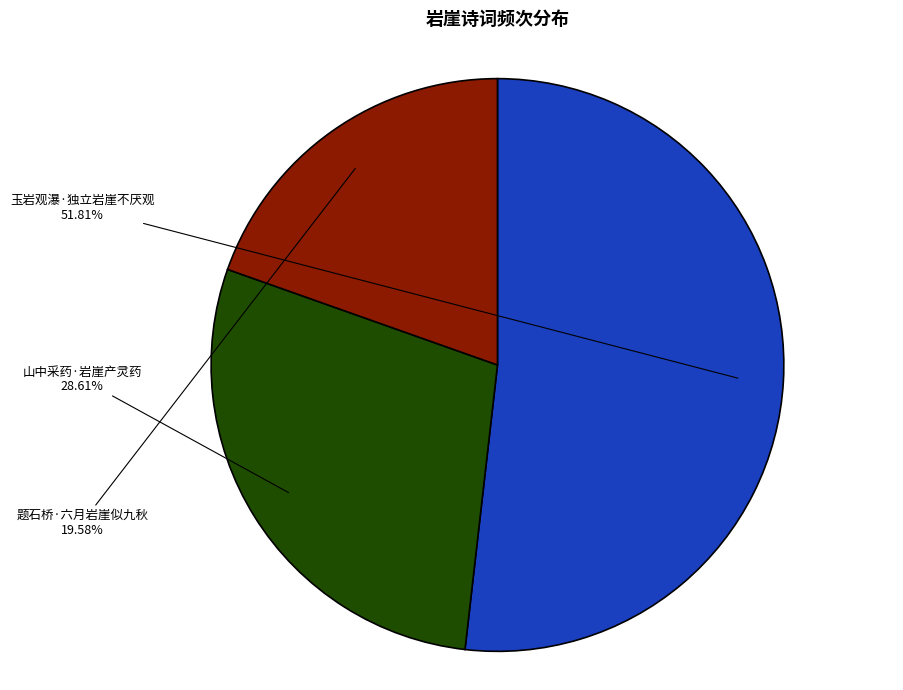

To the nearest percent, what percentage of the pie is 玉岩观瀑·独立岩崖不厌观?

52%